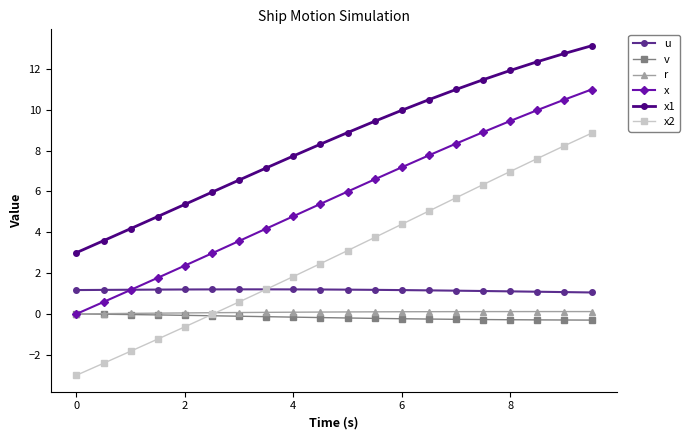

True or false: u and x1 cross at least once.

False